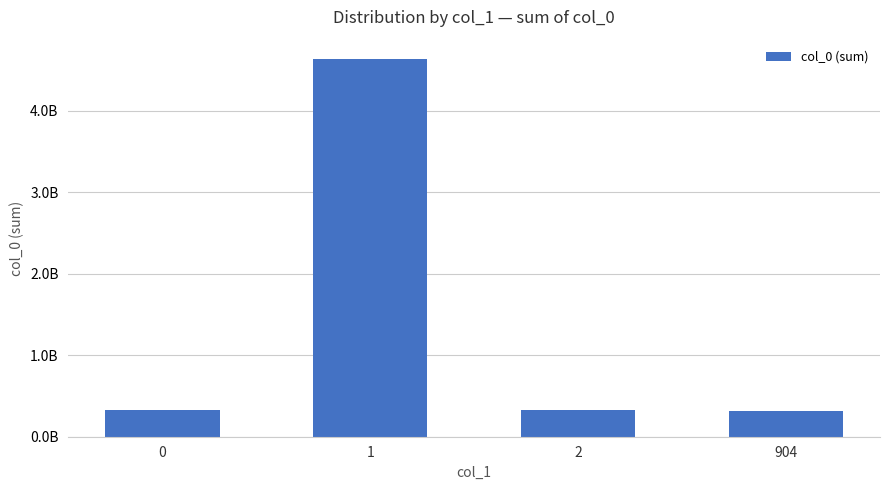

Does the chart contain any negative values?

No